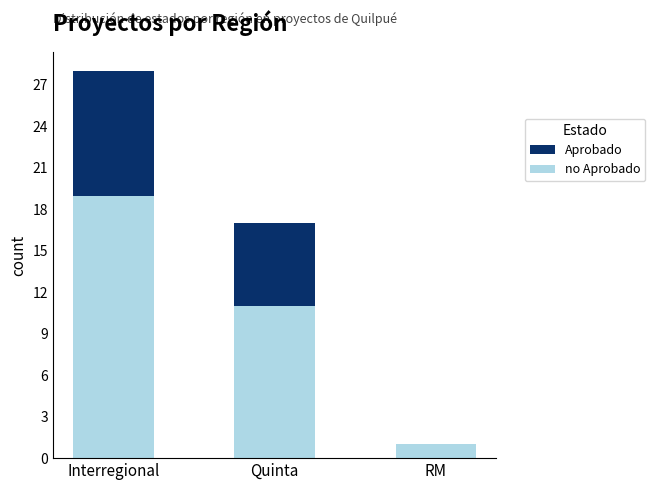

What is the total value across all series at Interregional?

28